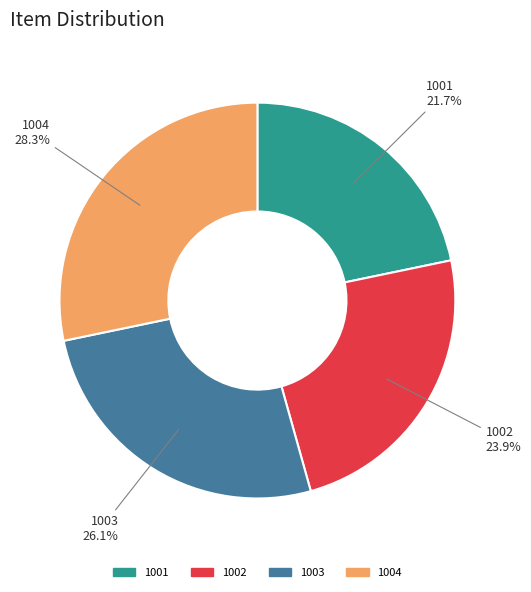

Which category has the smallest portion of the pie?

1001